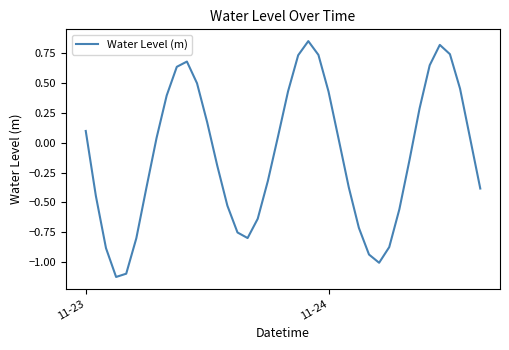

At which label does the data first exceed 0?

11-23